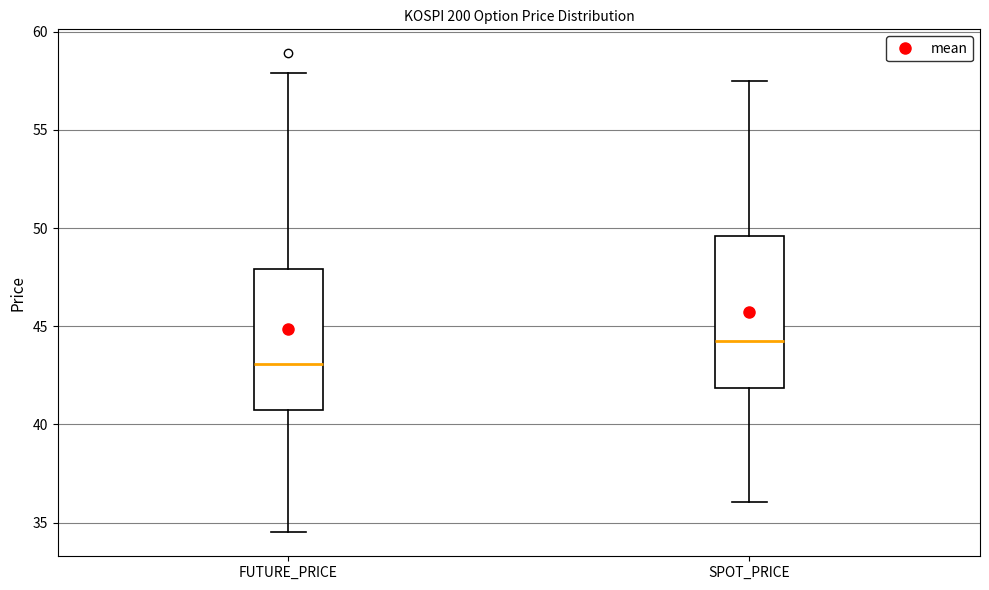

Where is the lower edge of the box for SPOT_PRICE on the y-axis? The values are not printed on the chart, so give them approximately, as read against the axis.

42.0